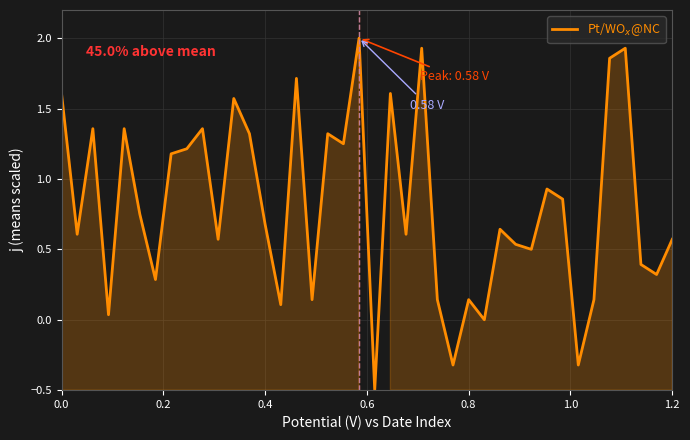

What is the difference between the maximum and minimum values?

2.5